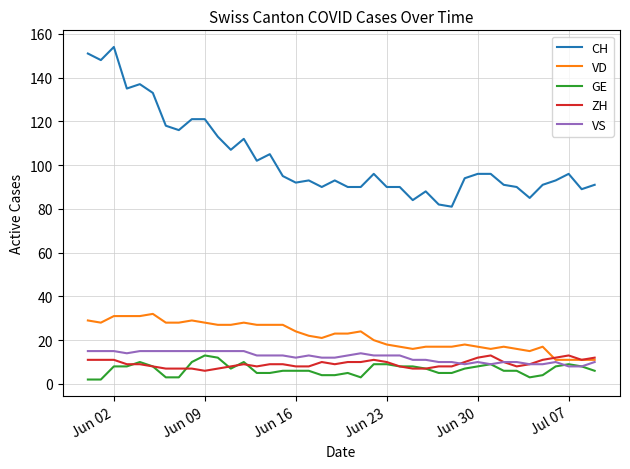

Which series has the largest range (max minus min)?

CH